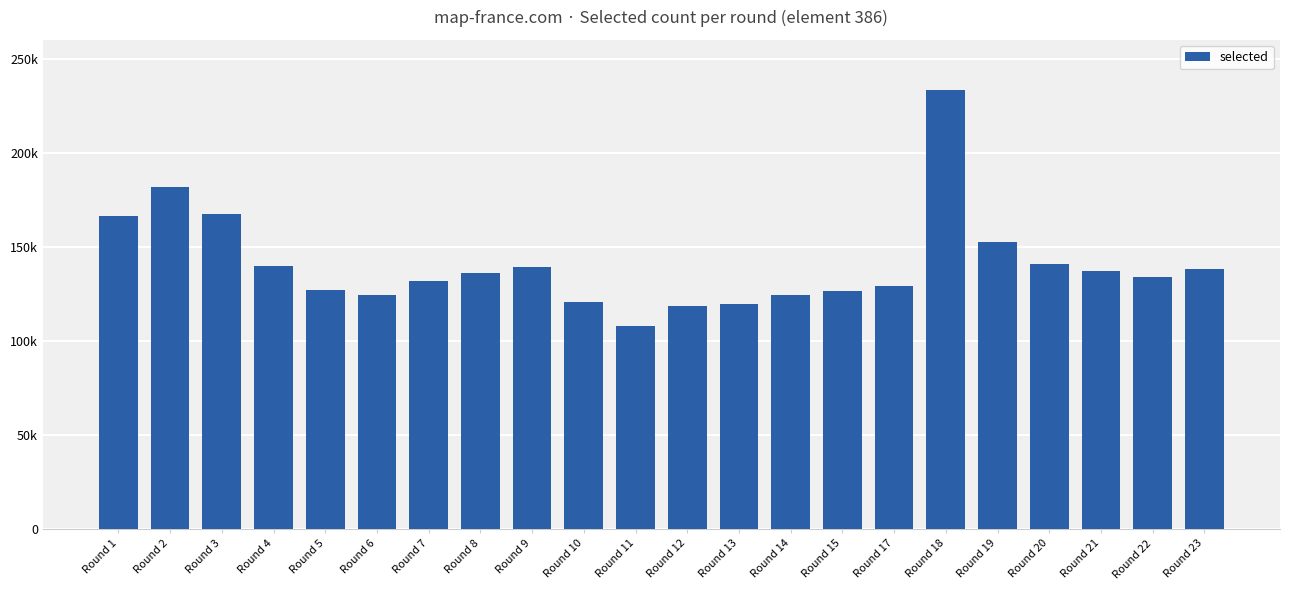

What is the average value?

140803